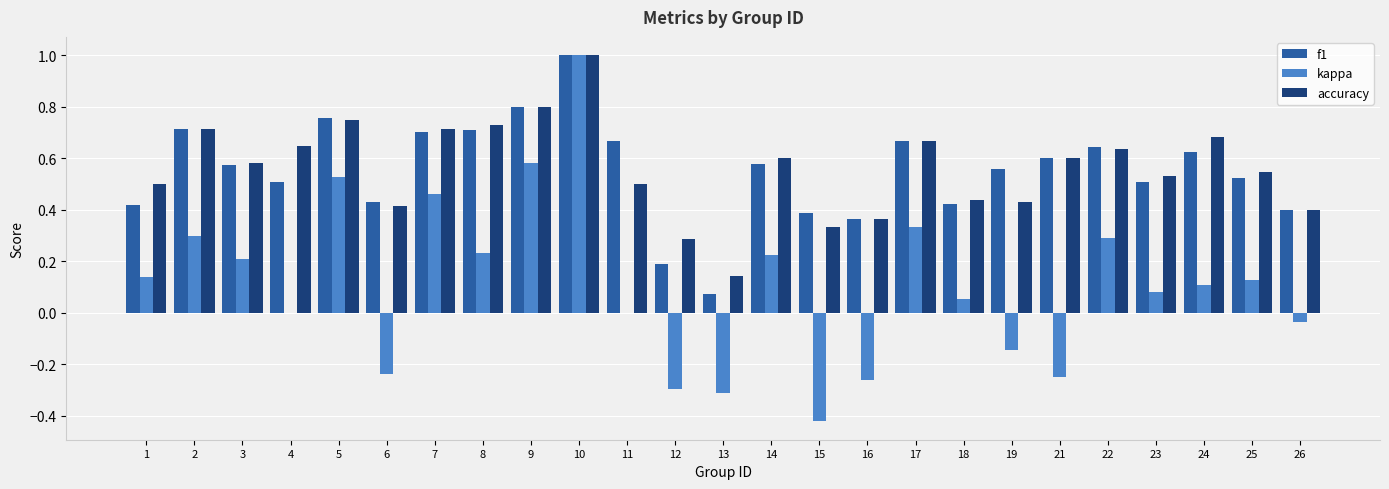

What is the sum of all accuracy values?

14.0